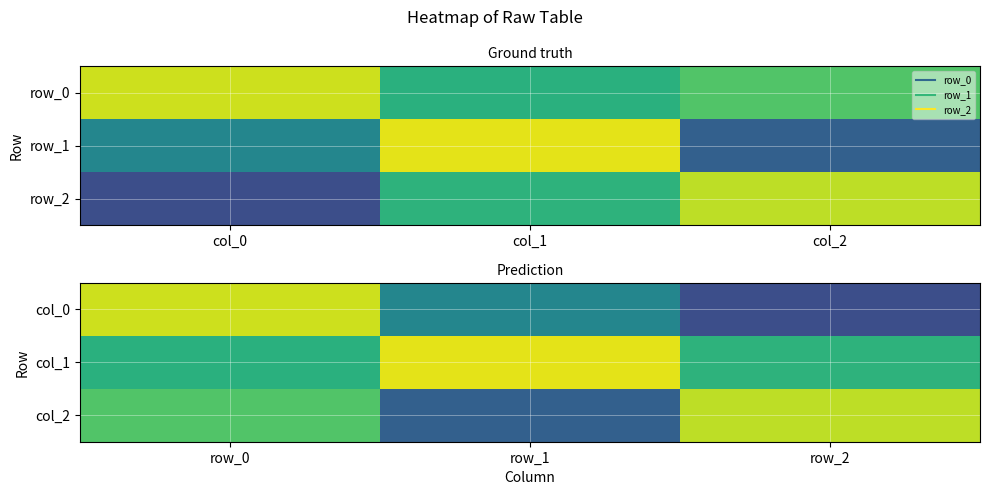

At how many categories does at least one series exceed 0?

3